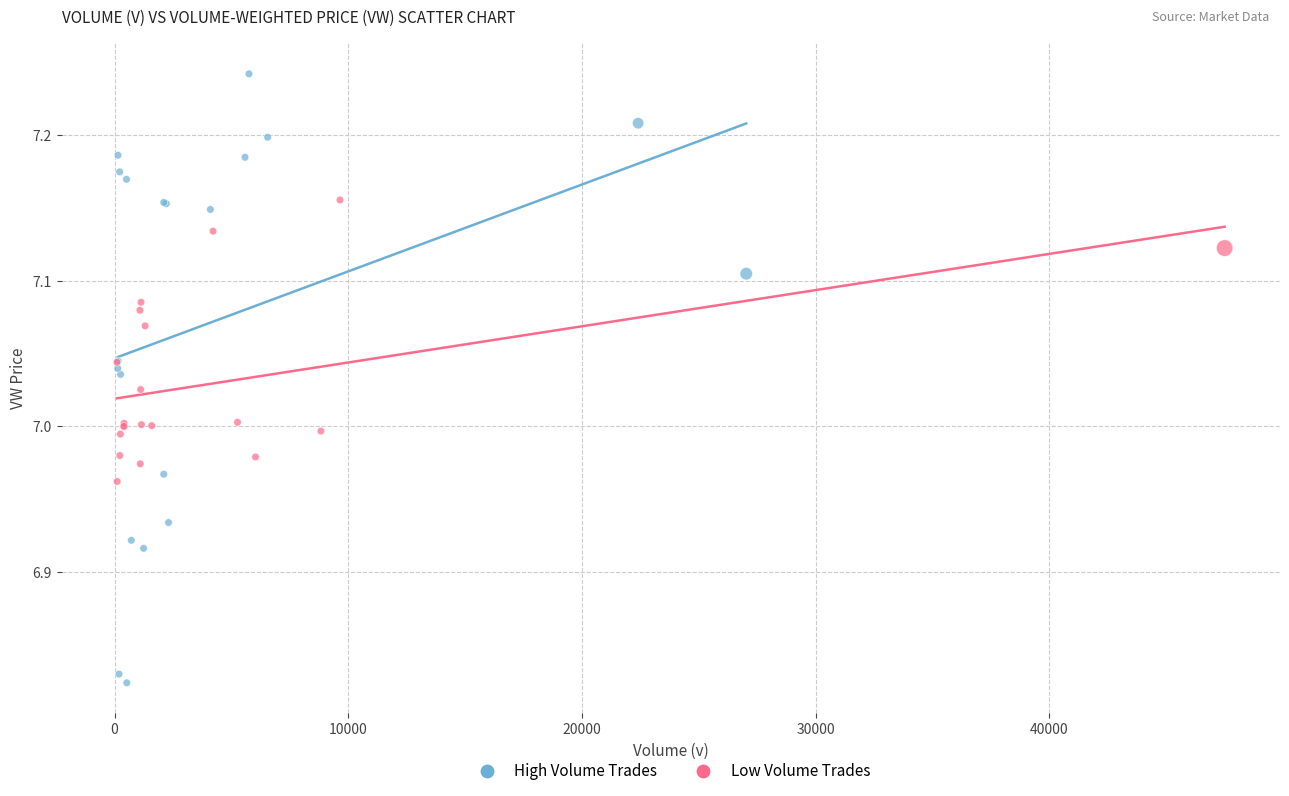

Which series contains the highest Y value?

High Volume Trades